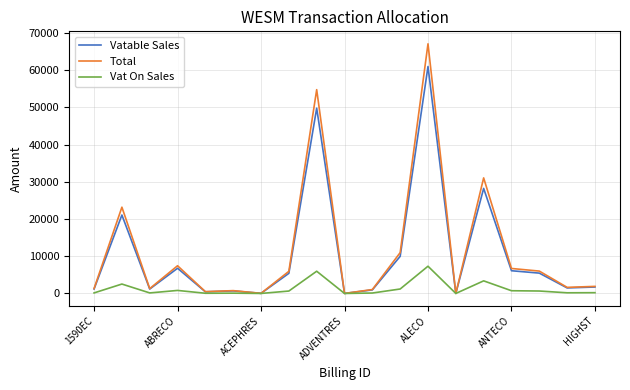

What is the difference between the maximum and minimum values in the Vat On Sales series?

7320.7